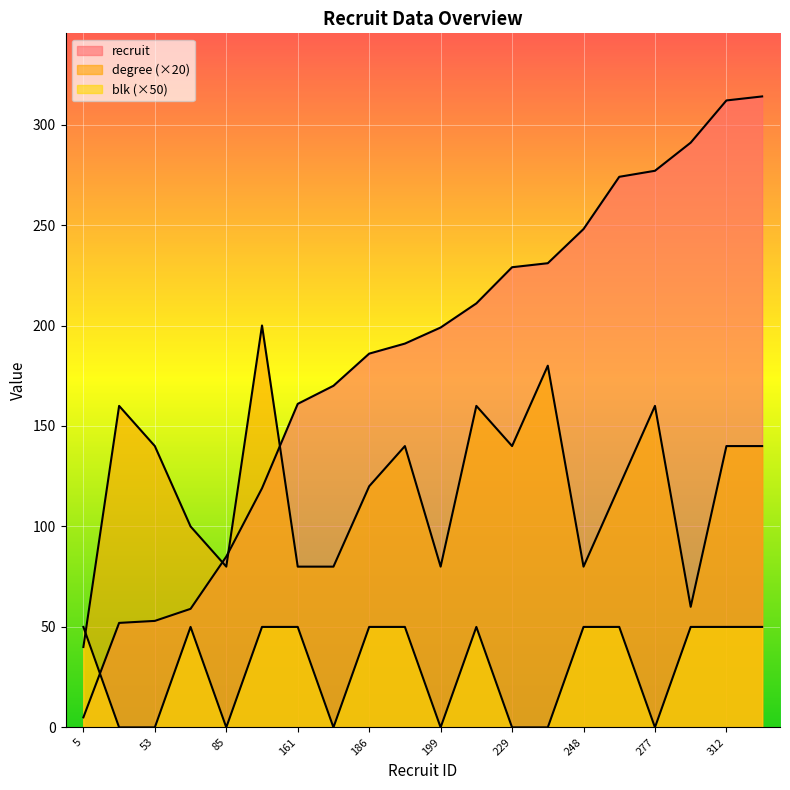

Count the degree values in the range 80 to 160.

16